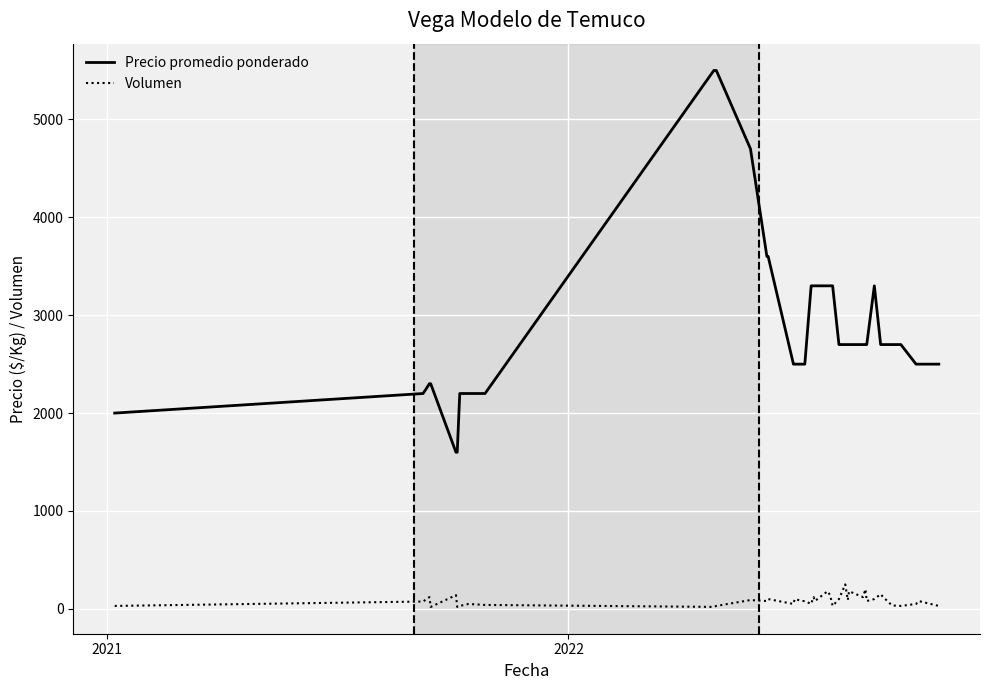

Which series has the largest total across all categories?

Precio promedio ponderado